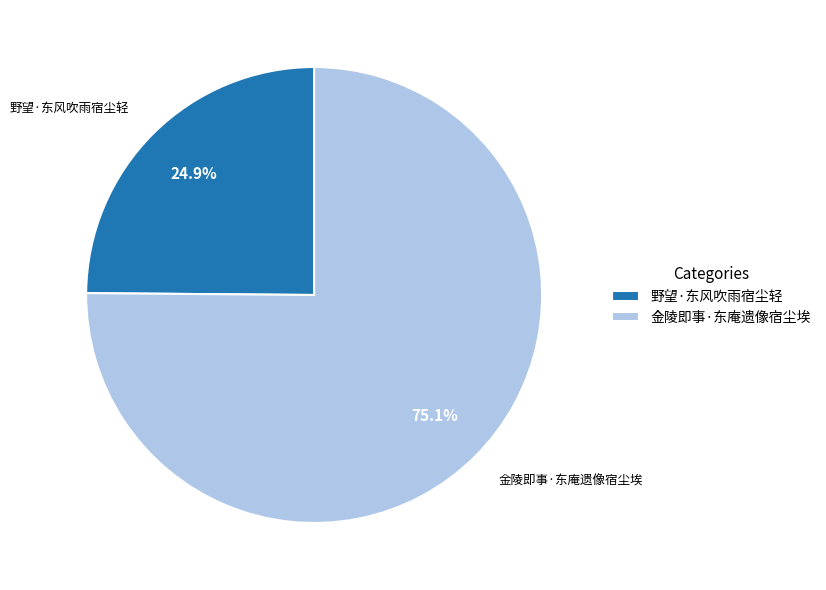

True or false: 野望·东风吹雨宿尘轻 accounts for 38% of the total.

False